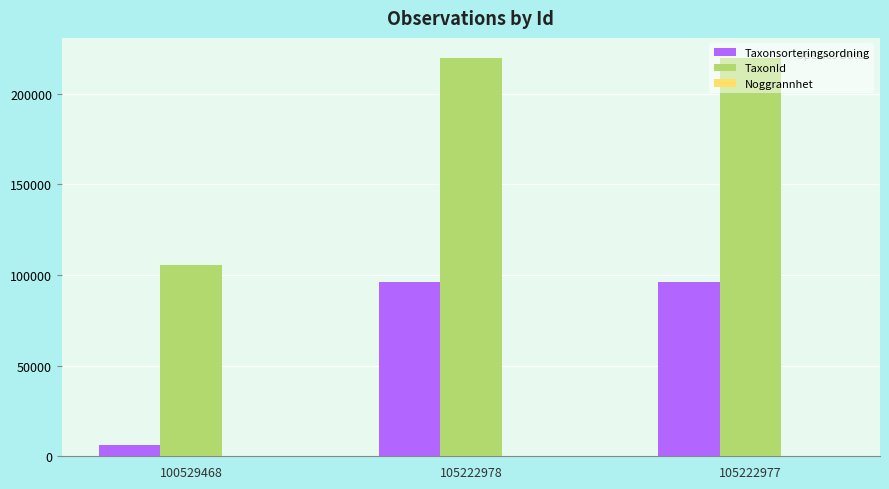

Where is Taxonsorteringsordning nearest to the value 51286?

105222978